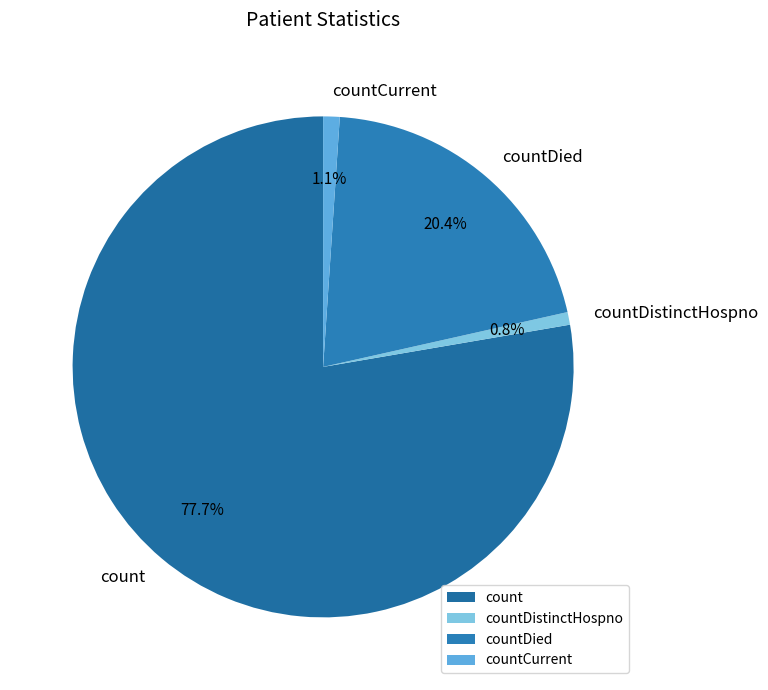

Which slice is the largest?

count